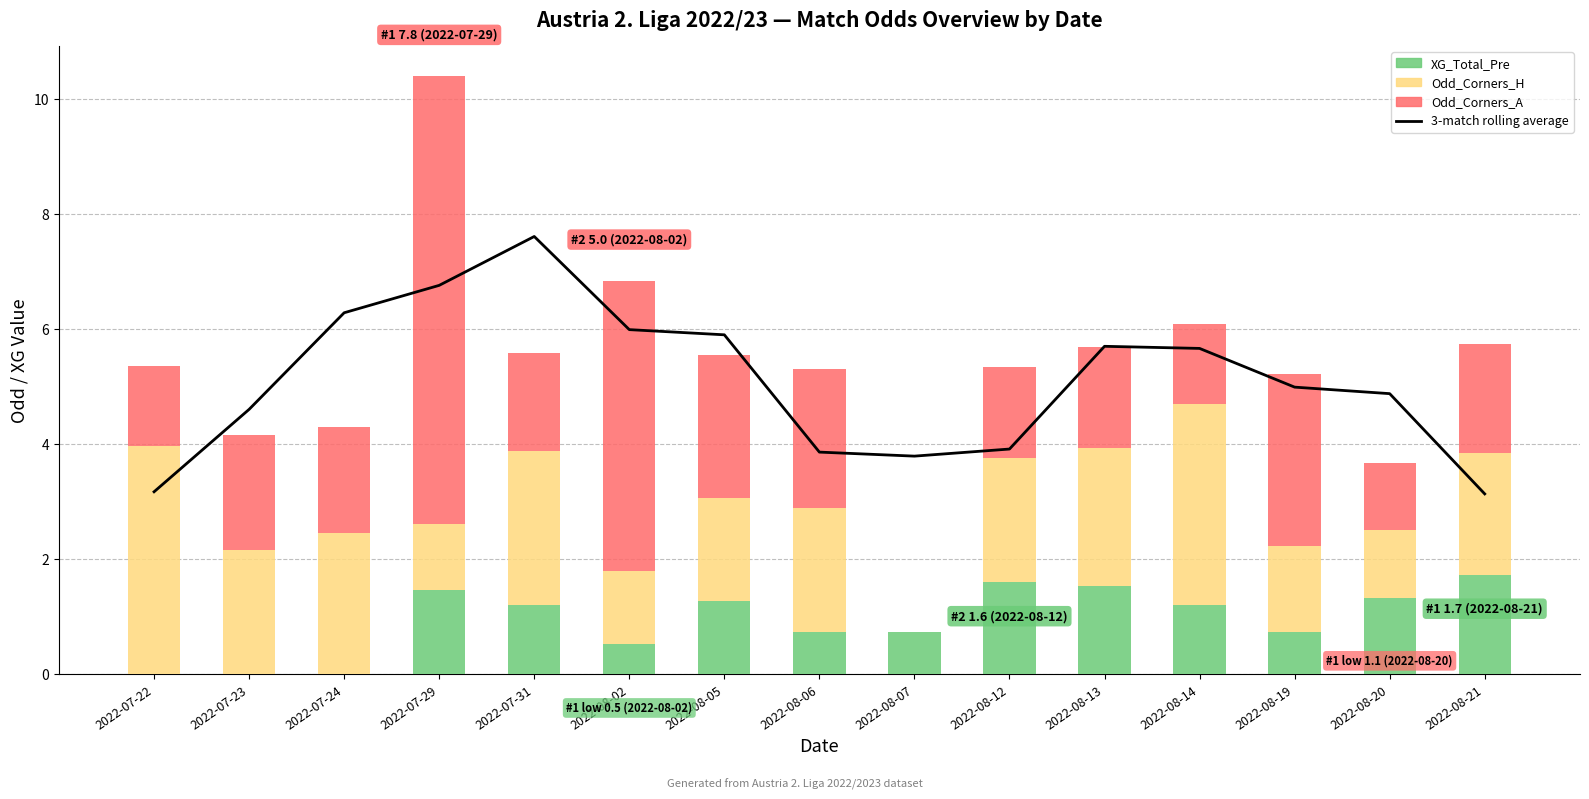

True or false: XG_Total_Pre has a value of 0.4 at 2022-08-20.

False